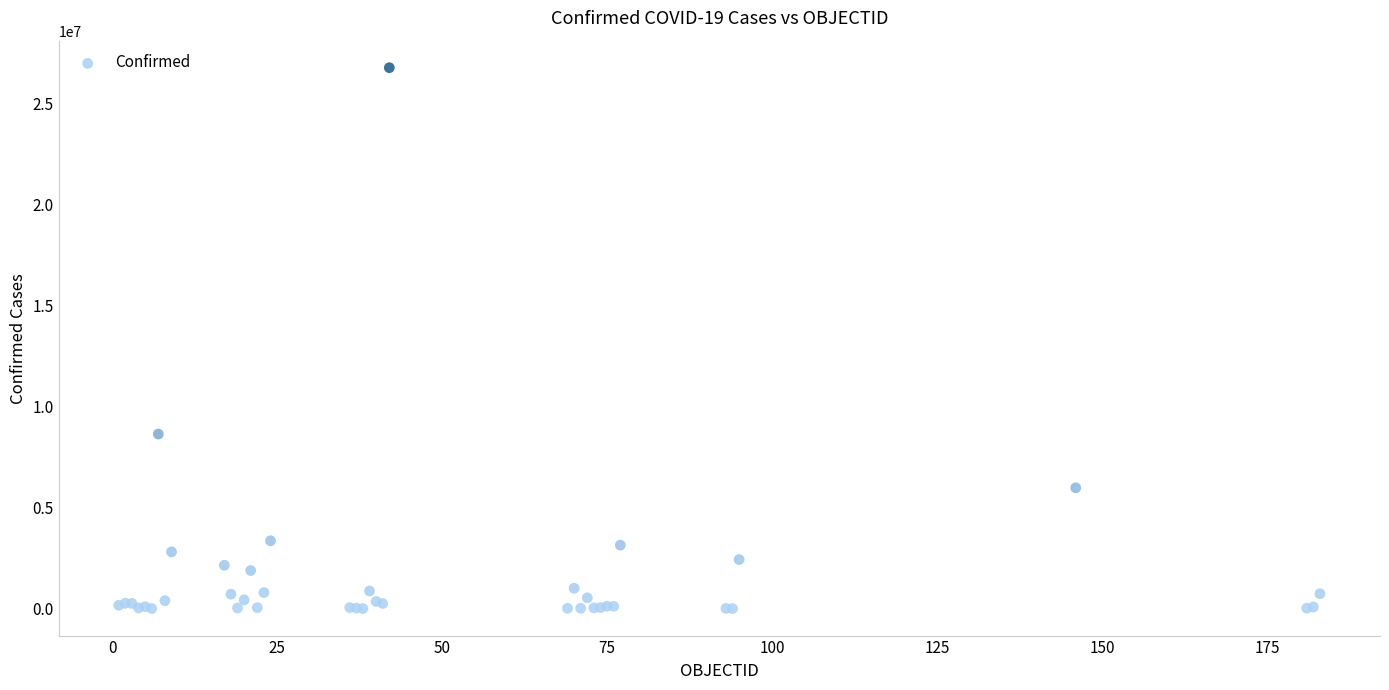

What Y value in the scatter plot is closest to 13399978?

8648075